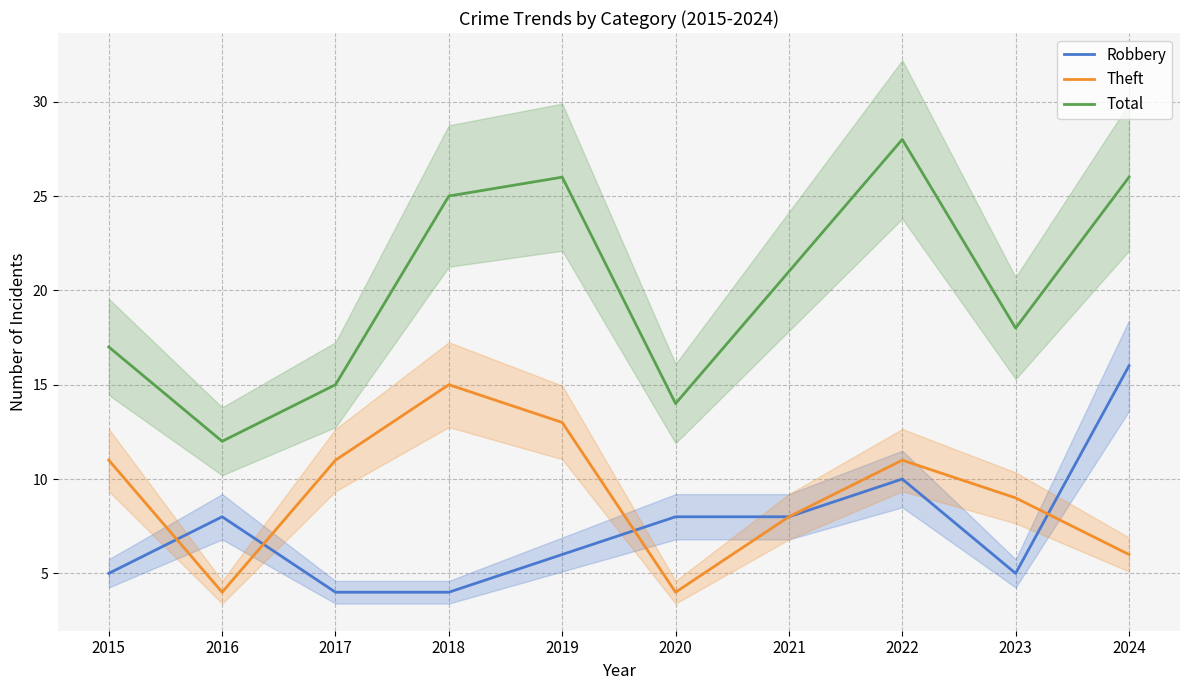

Reading left to right, list all the values displayed in this chart.

Robbery: 2015=5	2016=8	2017=4	2018=4	2019=6	2020=8	2021=8	2022=10	2023=5	2024=16
Theft: 2015=11	2016=4	2017=11	2018=15	2019=13	2020=4	2021=8	2022=11	2023=9	2024=6
Total: 2015=17	2016=12	2017=15	2018=25	2019=26	2020=14	2021=21	2022=28	2023=18	2024=26